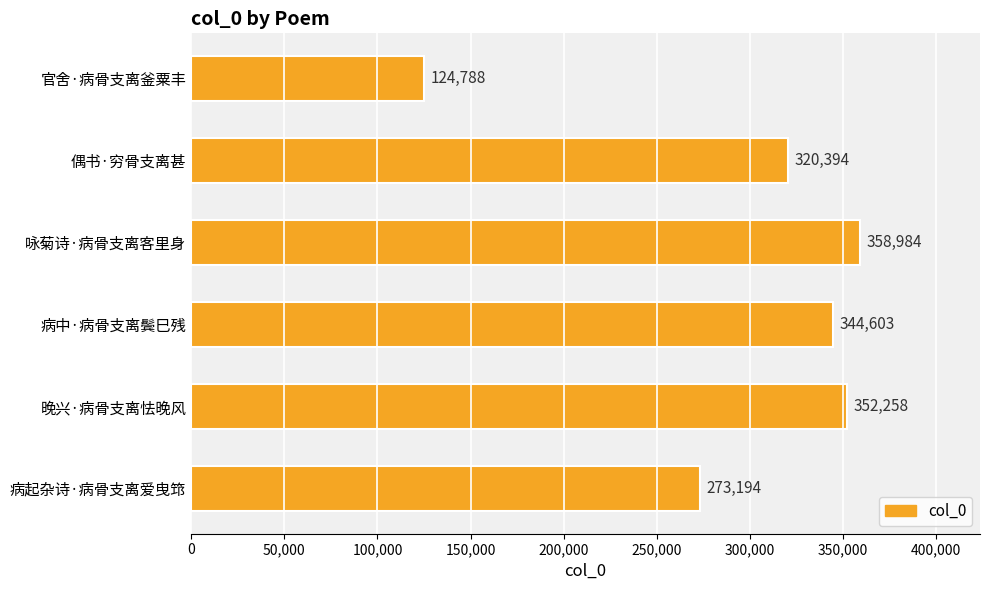

The chart shows a value of 216001 at 官舍·病骨支离釜粟丰. True or false?

False